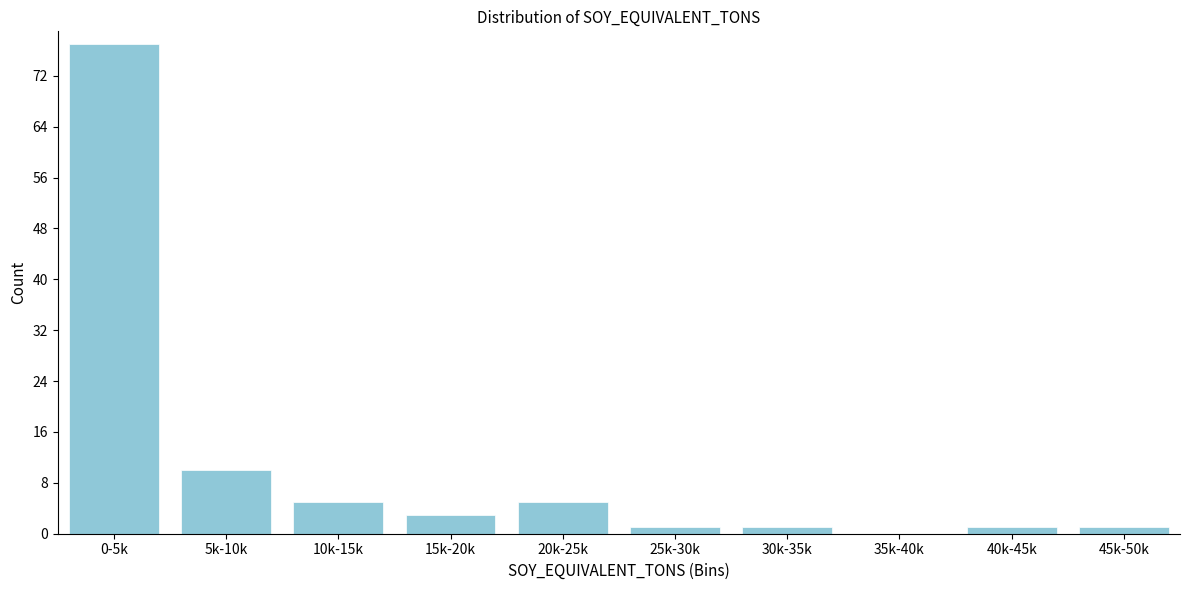

Reading left to right, extract all data points from this chart.

0-5k=77	5k-10k=10	10k-15k=5	15k-20k=3	20k-25k=5	25k-30k=1	30k-35k=1	35k-40k=0	40k-45k=1	45k-50k=1